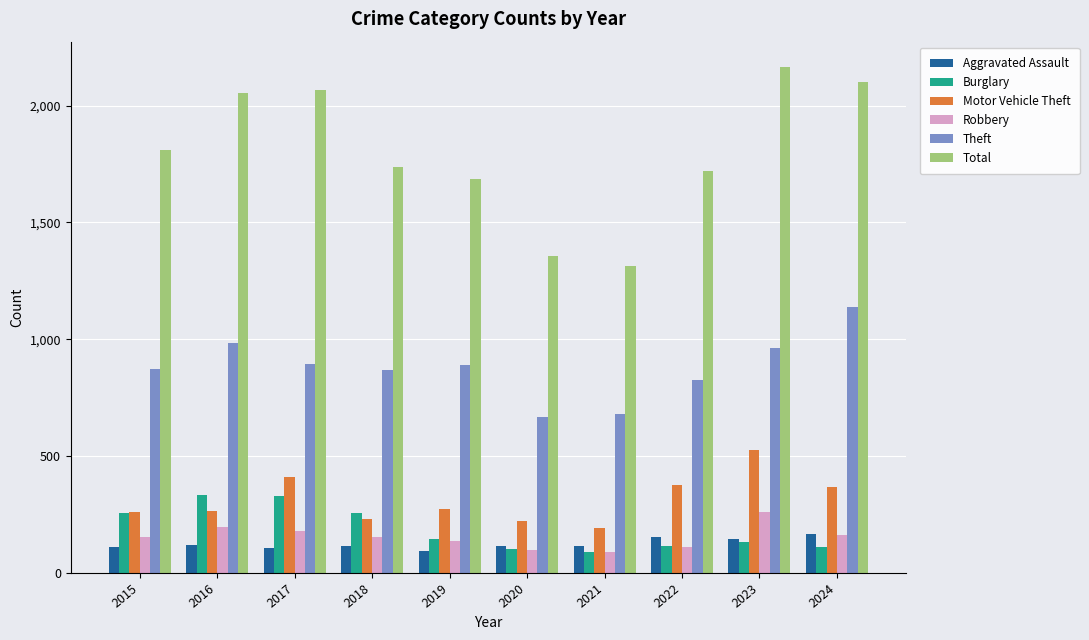

List the series in order of their peak value, highest first.

Total, Theft, Motor Vehicle Theft, Burglary, Robbery, Aggravated Assault